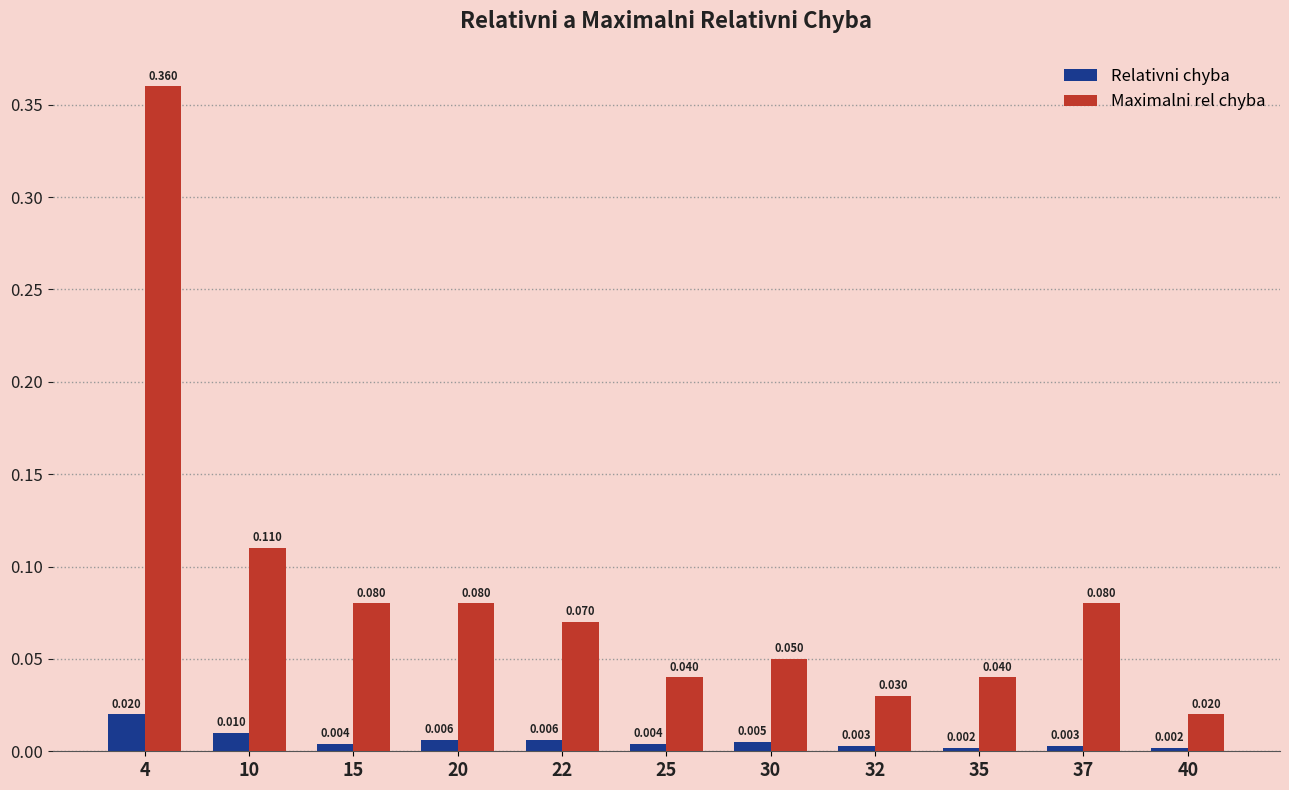

Which category has the highest value across all series?

4